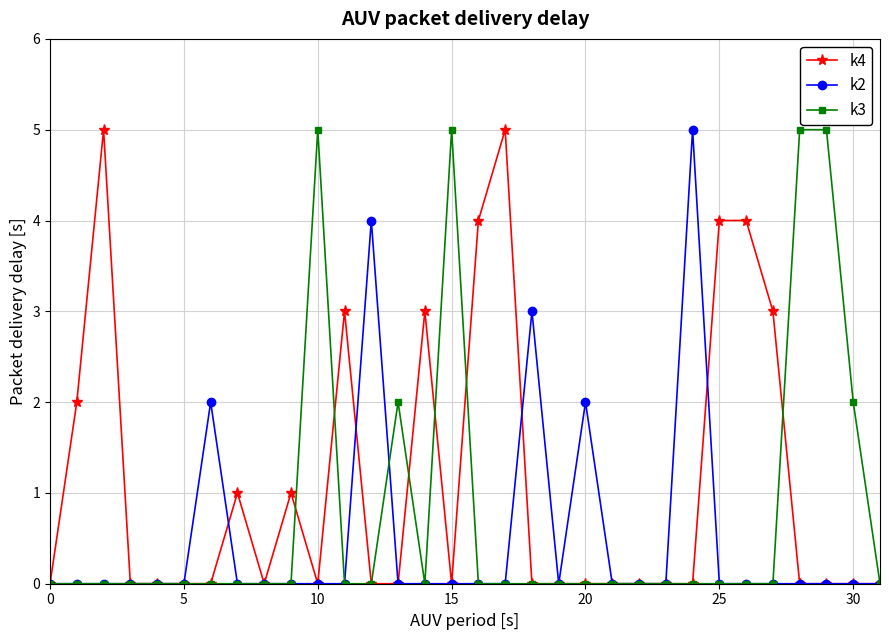

True or false: k4 has more than 1 interior local peaks.

True